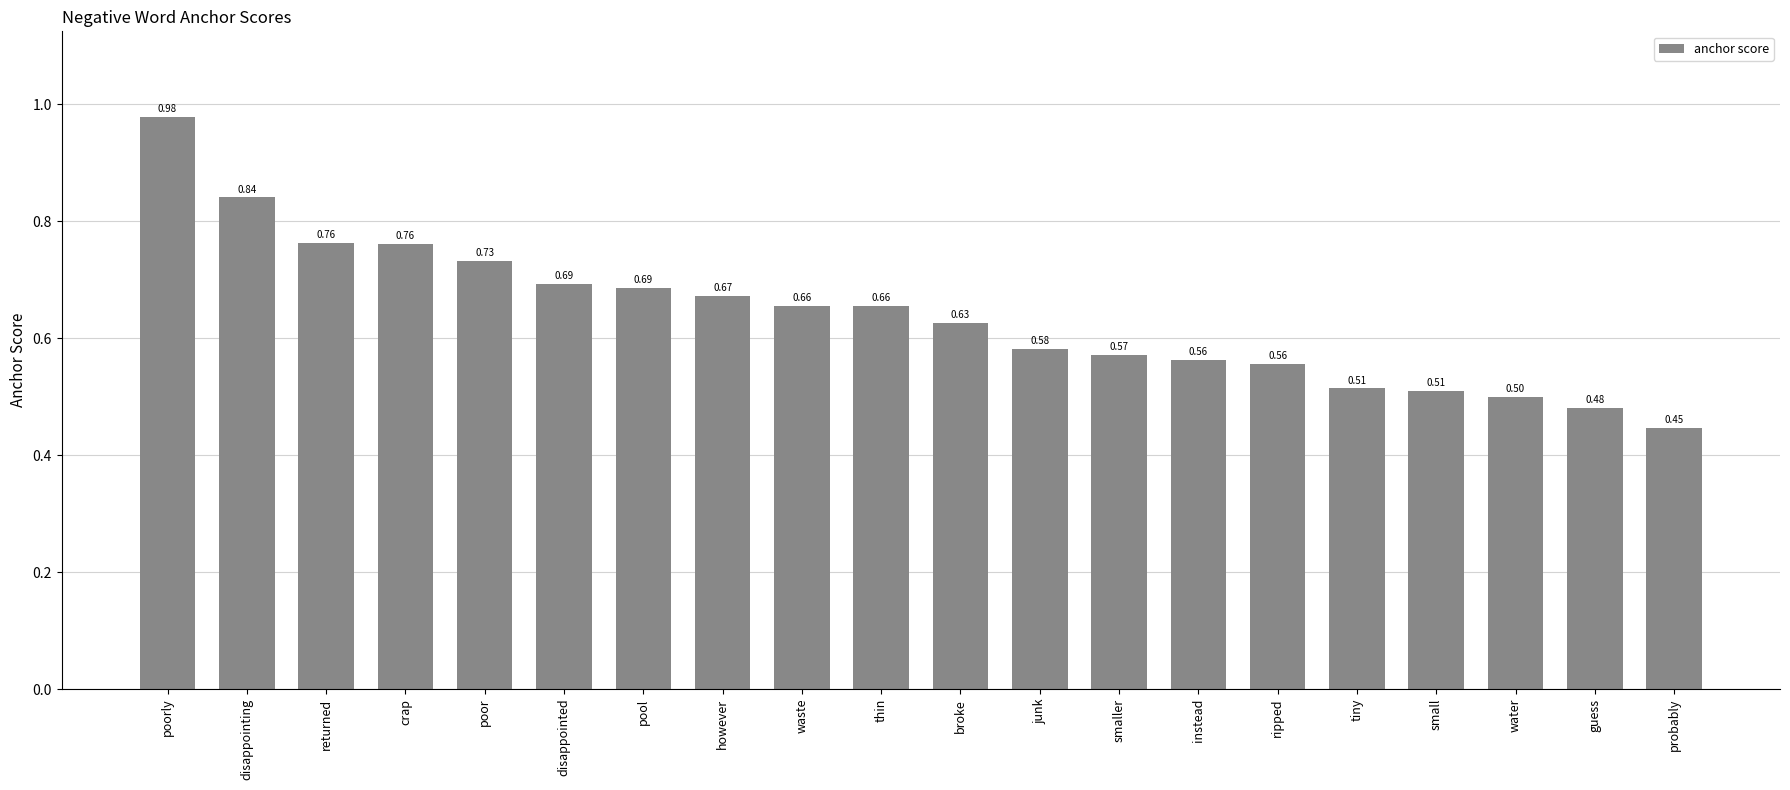

What is the change in value from returned to tiny?

-0.2